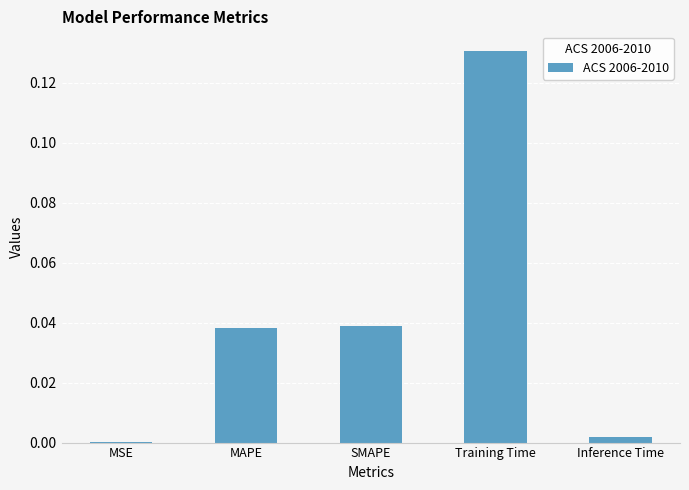

Count the number of data series in this chart.

1